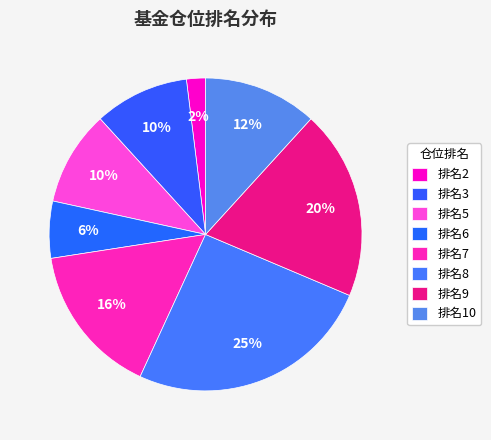

How many slices are in this pie chart?

8